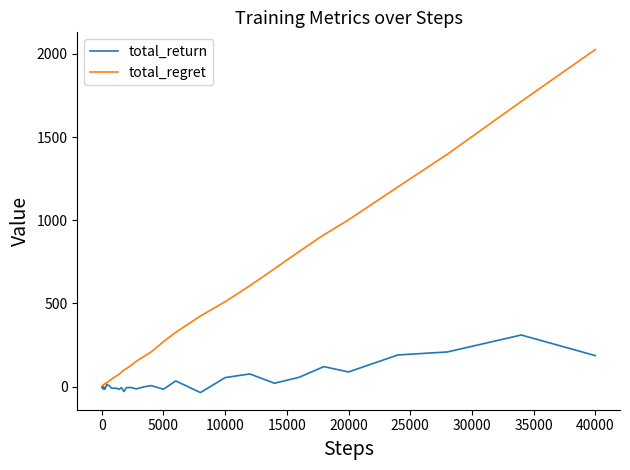

Which series has the widest spread of values?

total_regret